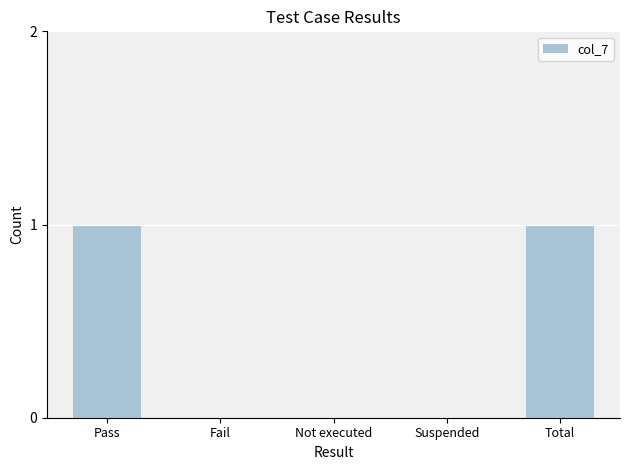

How many distinct data groups are displayed?

1